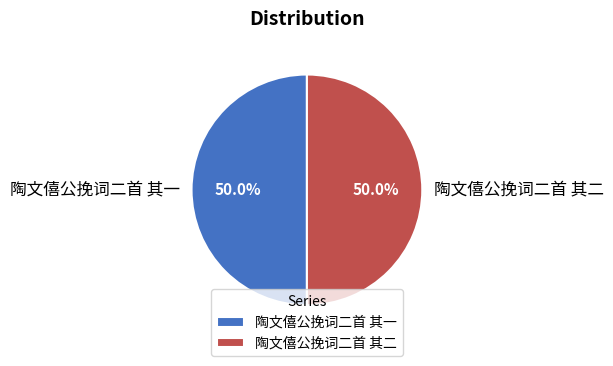

How many slices are in this pie chart?

2